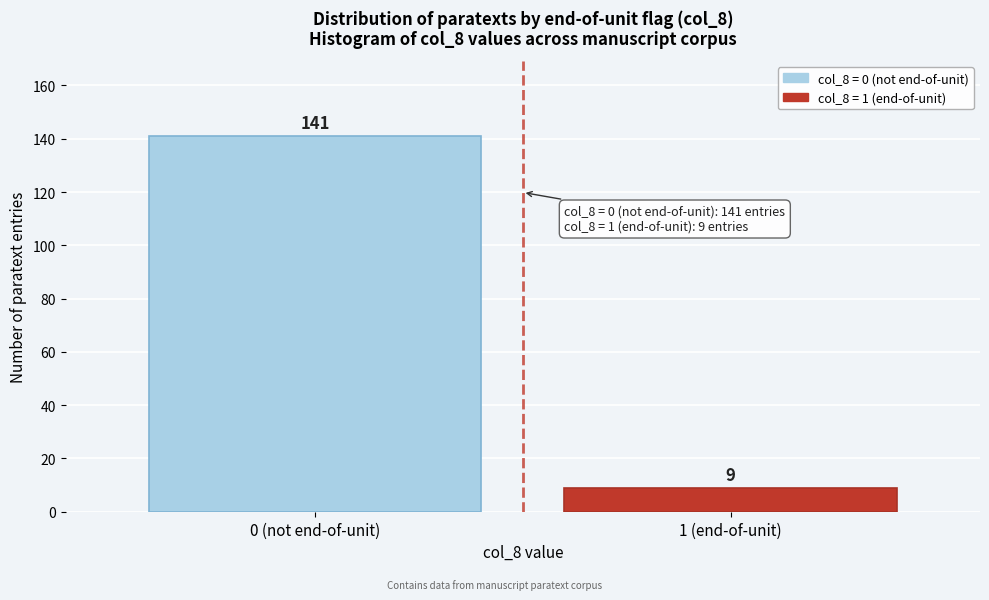

Reading left to right, what are all the values shown in this chart?

0 (not end-of-unit)=141	1 (end-of-unit)=9